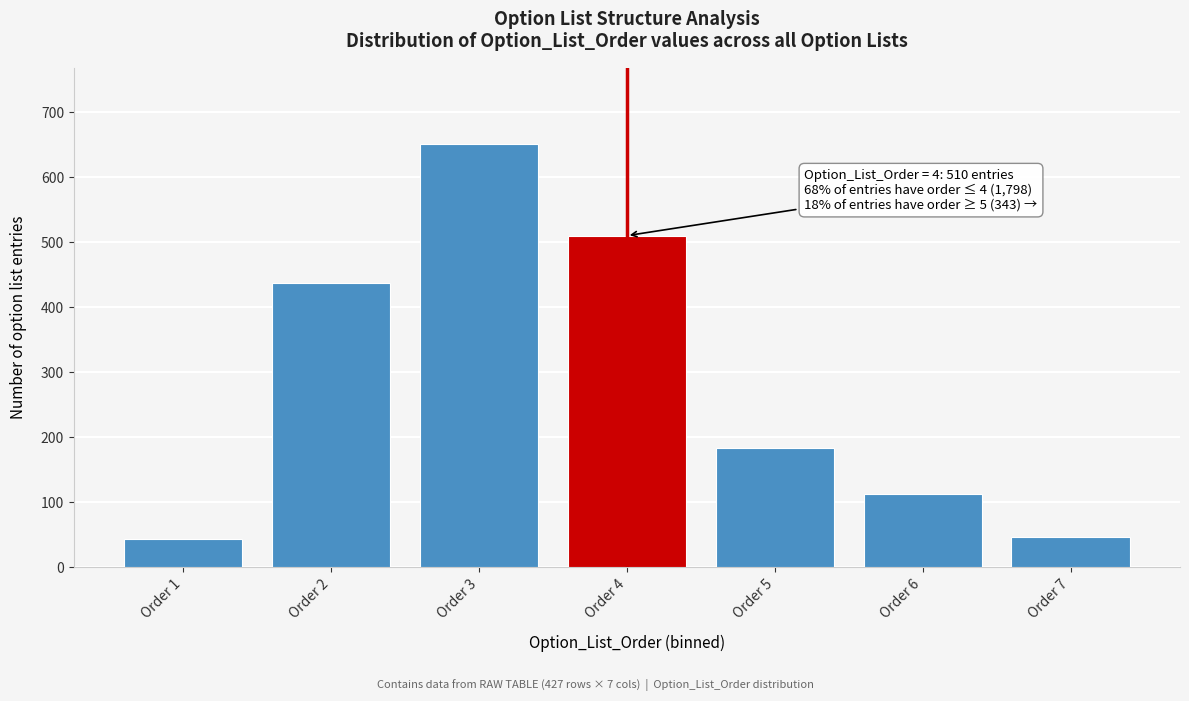

What is the value of the 5th bar from the left?

184